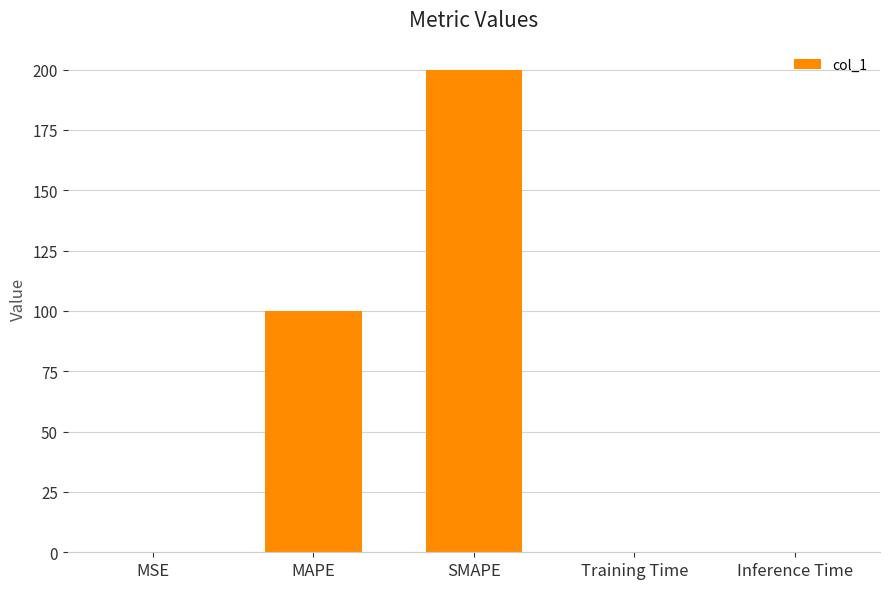

What is the difference between the values at MAPE and Training Time?

100.0